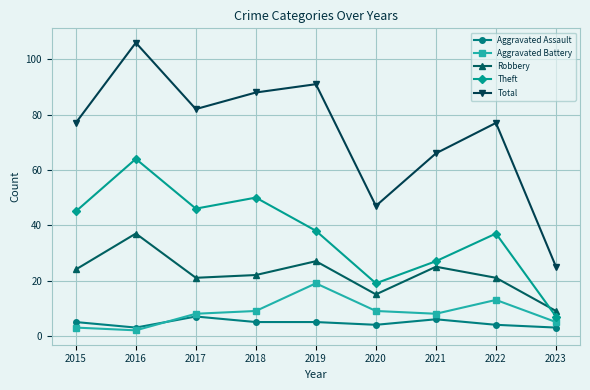

Reading left to right, extract all data points from this chart.

Aggravated Assault: 5	3	7	5	5	4	6	4	3
Aggravated Battery: 3	2	8	9	19	9	8	13	5
Robbery: 24	37	21	22	27	15	25	21	9
Theft: 45	64	46	50	38	19	27	37	7
Total: 77	106	82	88	91	47	66	77	25